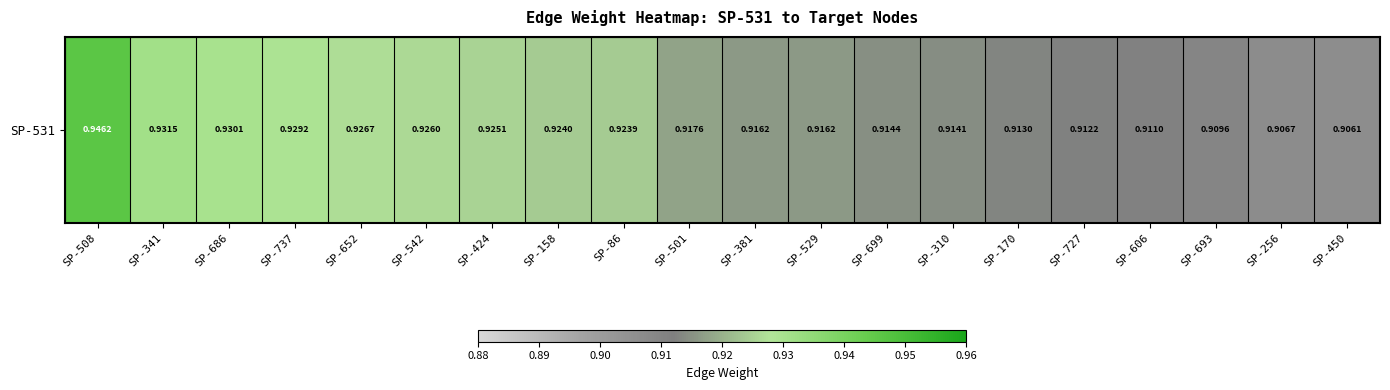

What is the sum of all values?

18.4